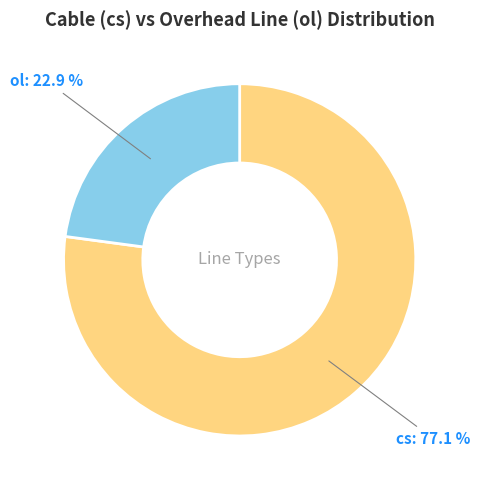

Does any single category account for the majority?

Yes